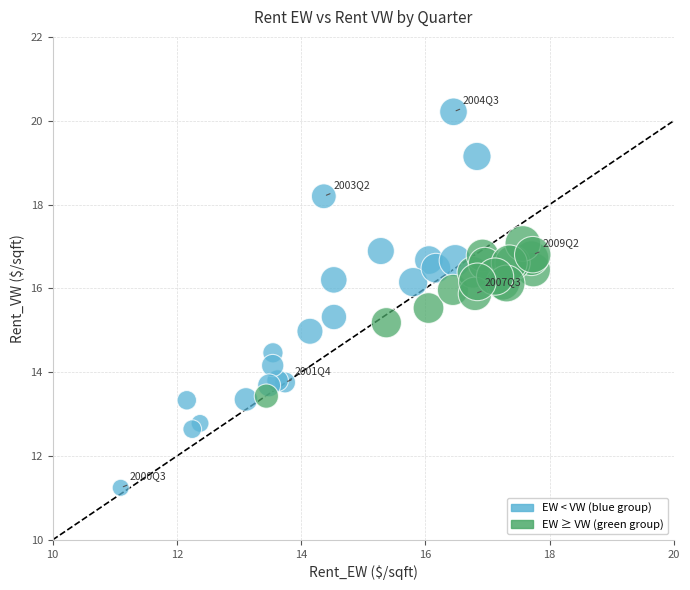

Which series has the largest Y range (max minus min)?

EW < VW (blue group)